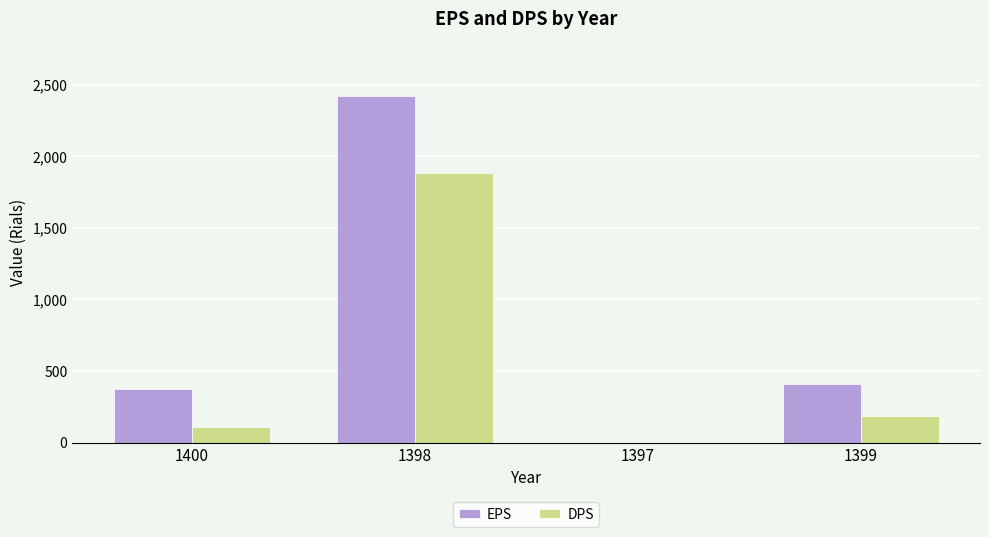

Which series has the widest spread of values?

EPS